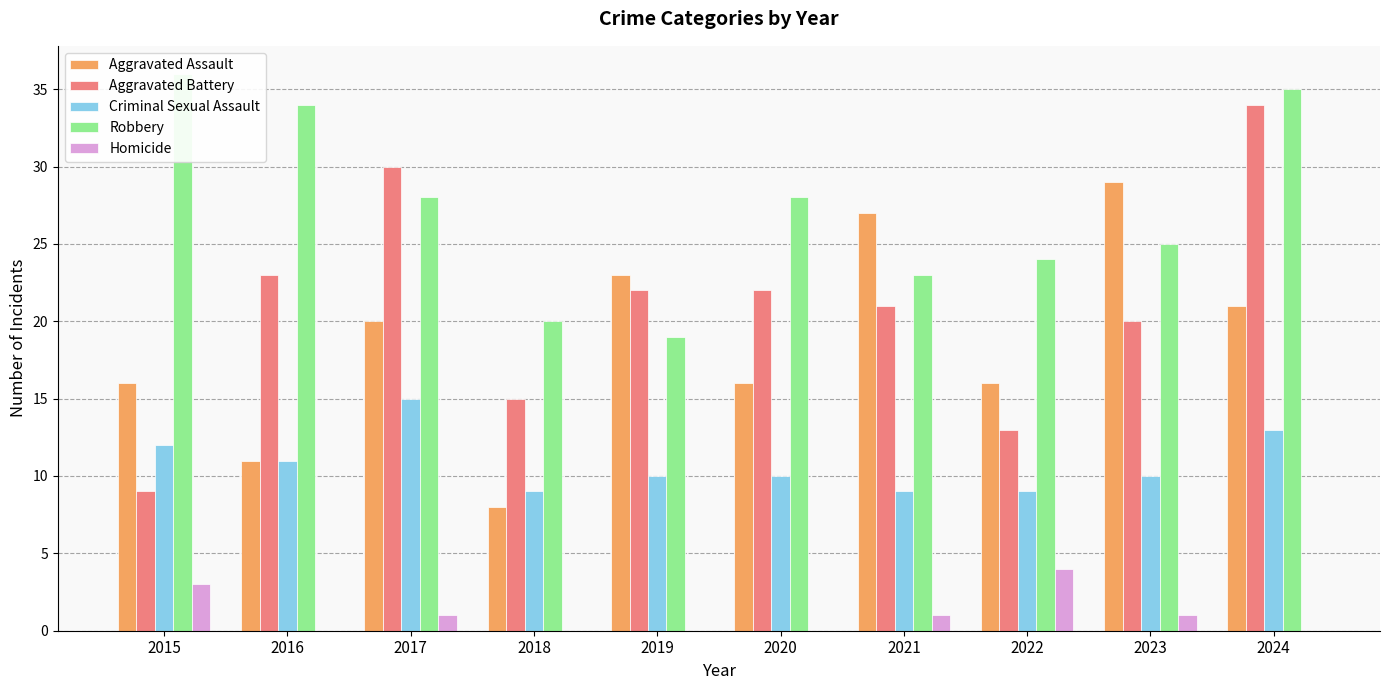

At which label does Criminal Sexual Assault first exceed 10?

2015